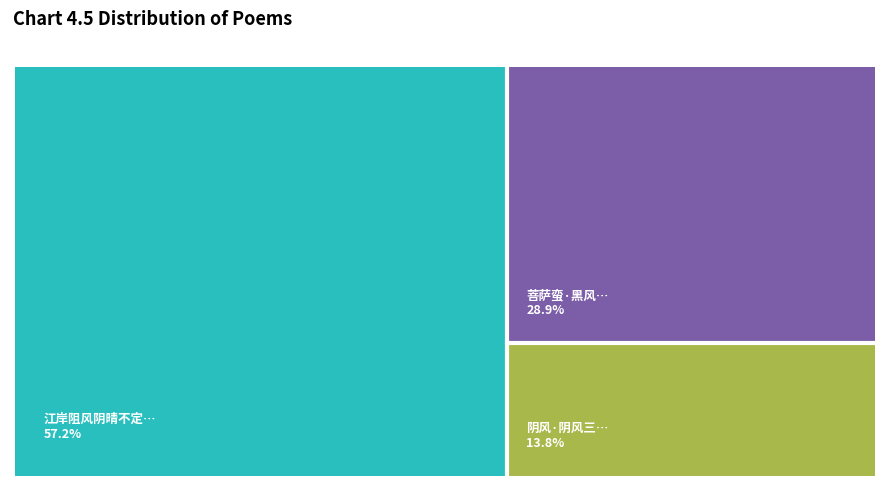

Is it true that 菩萨蛮·黑风阴碎群仙蝶 is 29% of the pie?

True